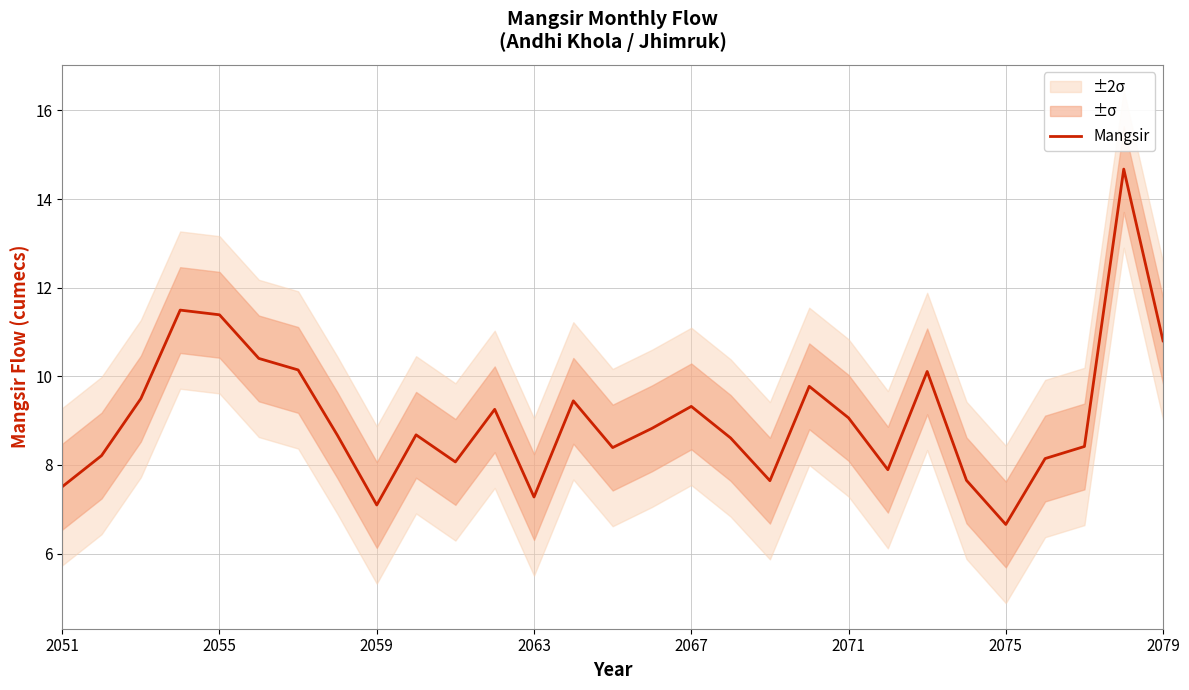

The value of Mangsir at 2051 is 3.8. True or false?

False